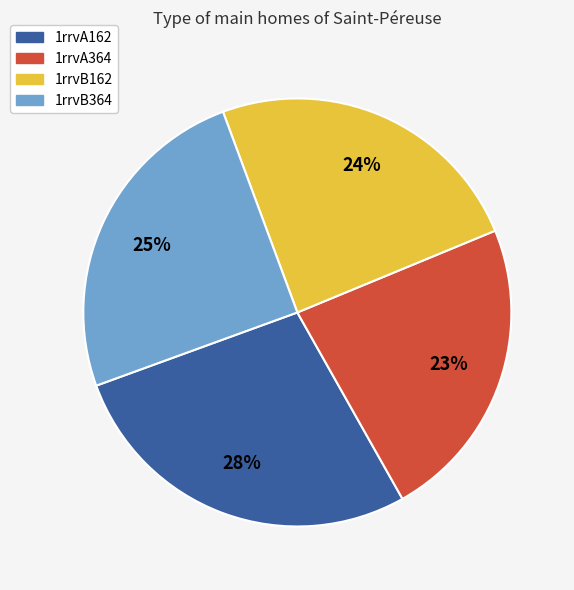

Does any single category account for the majority?

No